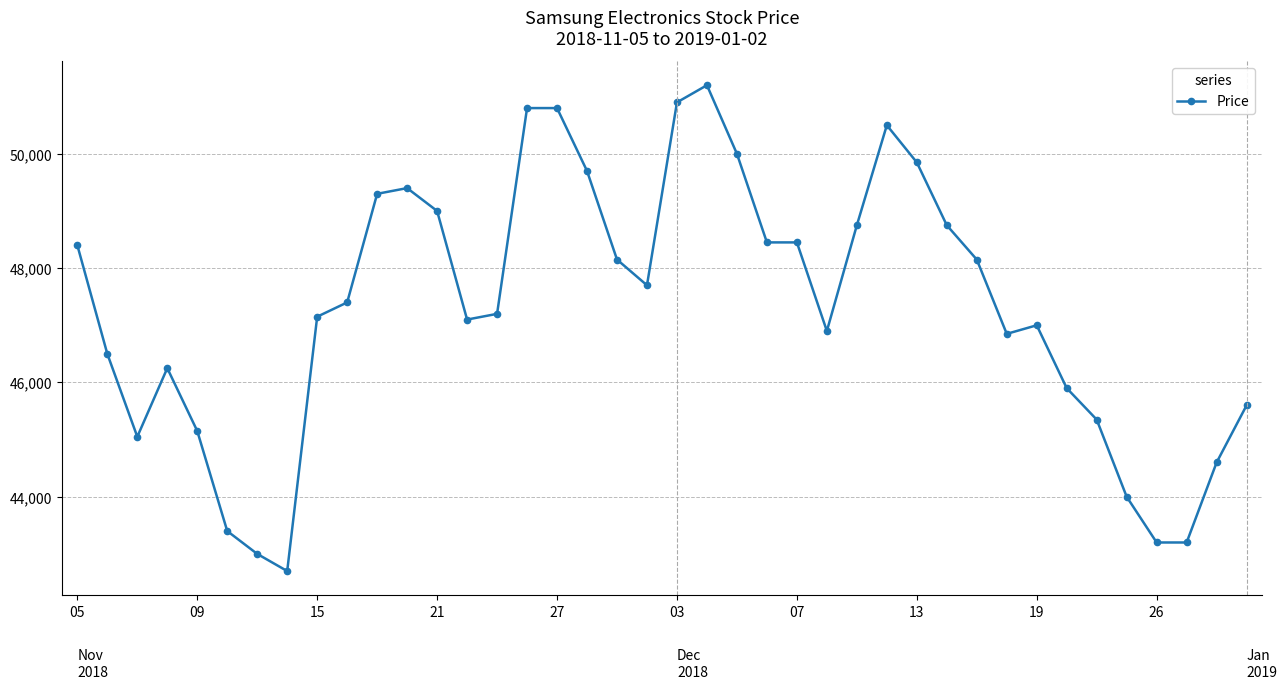

True or false: there are more than 1 points higher than both neighbors.

True